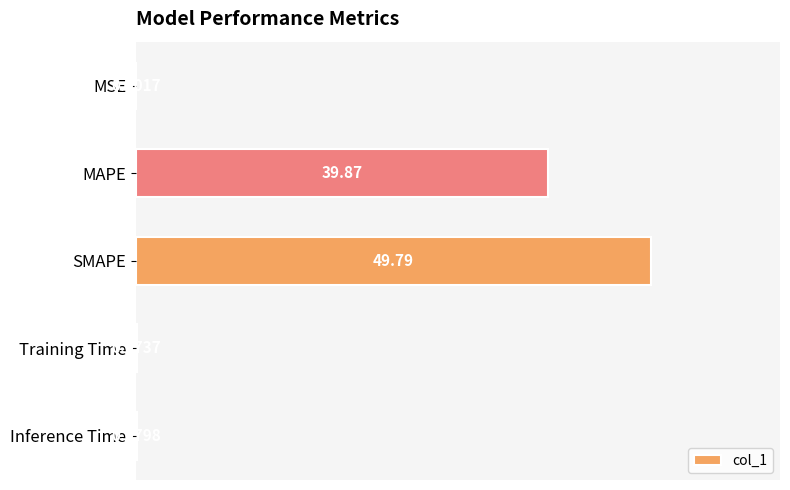

Are the bars horizontal?

Yes